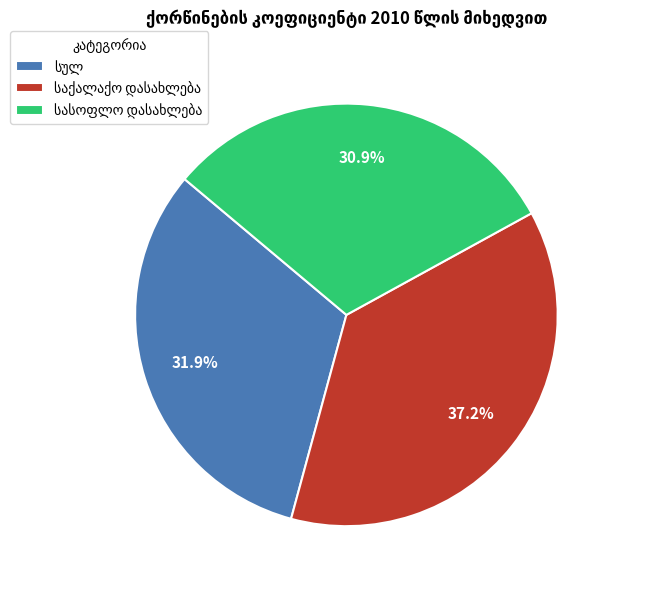

Is there any slice that represents more than half of the pie?

No